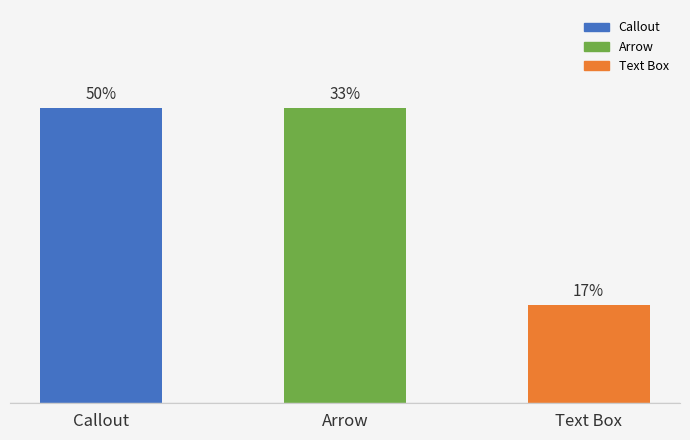

Are the bars horizontal?

No